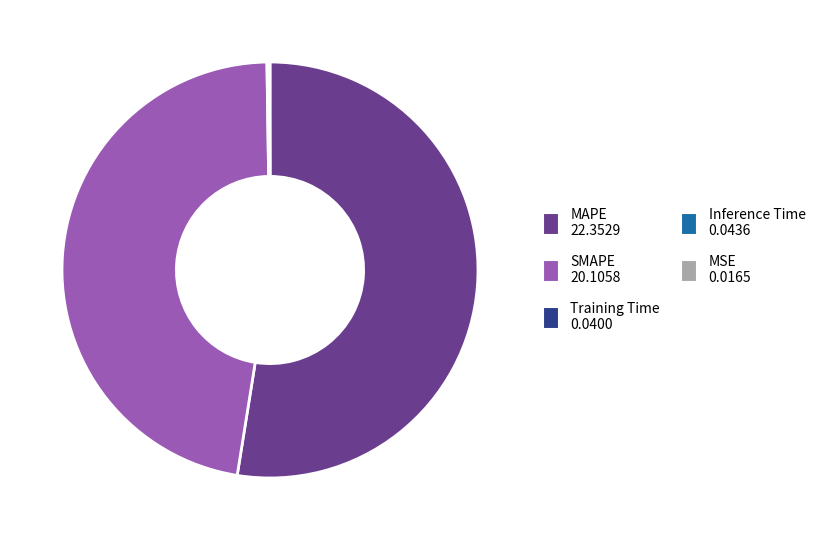

Is it true that SMAPE 20.1058 is 60% of the pie?

False